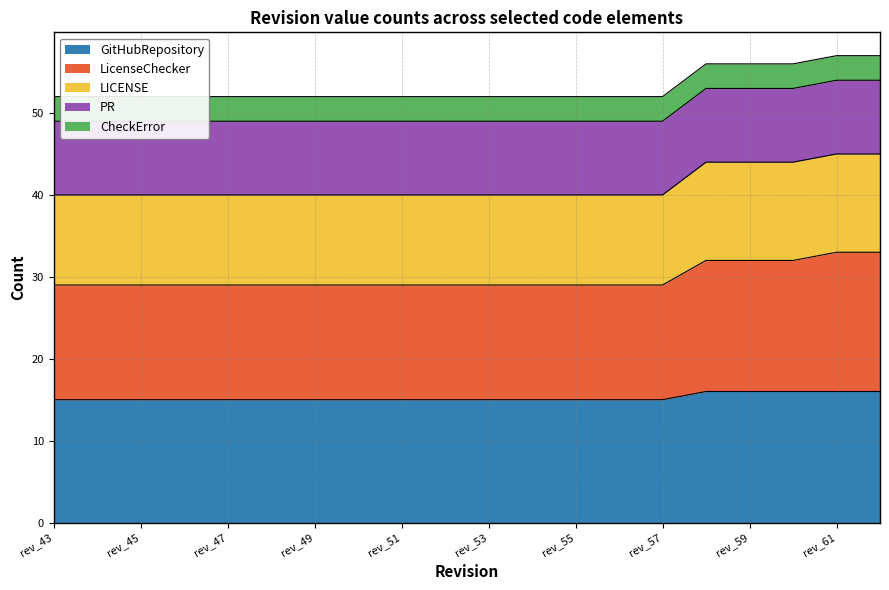

How many lines are shown in the chart?

3